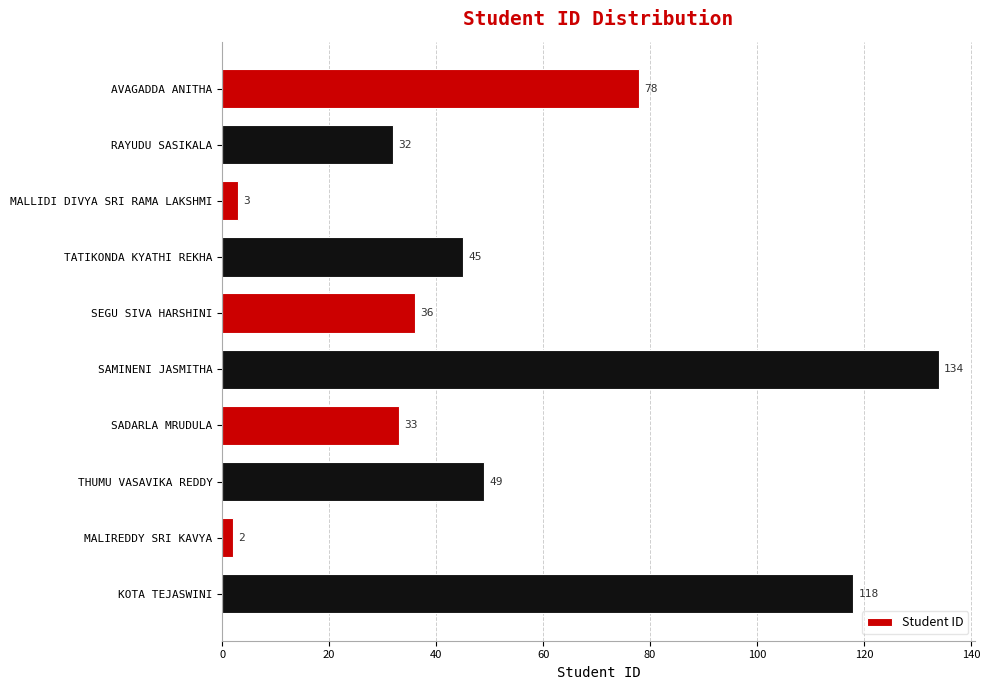

Reading top to bottom, what are all the values shown in this chart?

AVAGADDA ANITHA=78	RAYUDU SASIKALA=32	MALLIDI DIVYA SRI RAMA LAKSHMI=3	TATIKONDA KYATHI REKHA=45	SEGU SIVA HARSHINI=36	SAMINENI JASMITHA=134	SADARLA MRUDULA=33	THUMU VASAVIKA REDDY=49	MALIREDDY SRI KAVYA=2	KOTA TEJASWINI=118